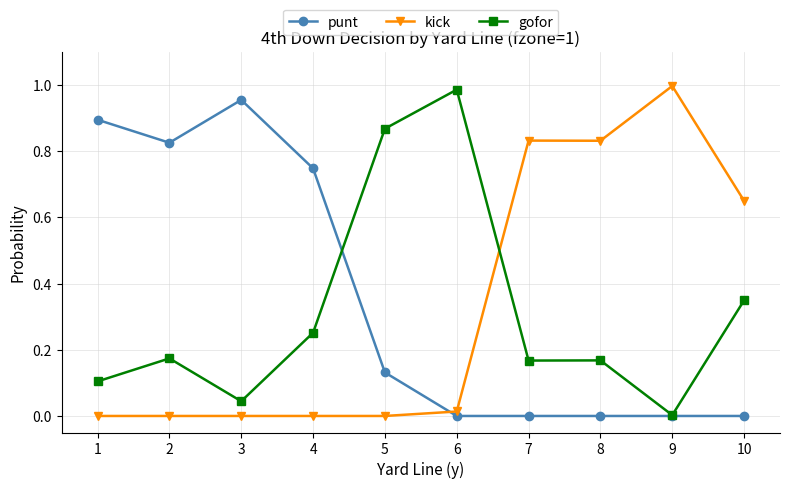

Where is the first local maximum for punt?

3